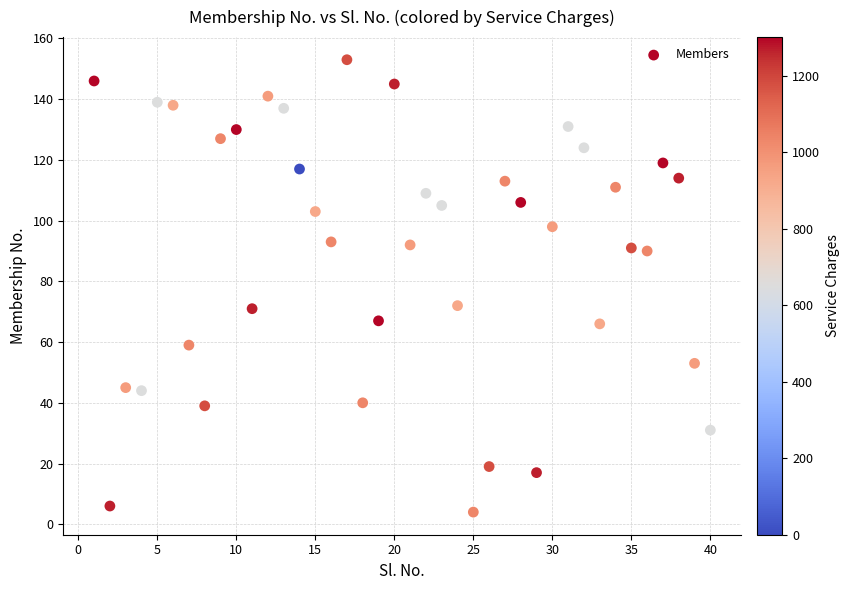

What is the range of X values (max minus min)?

39